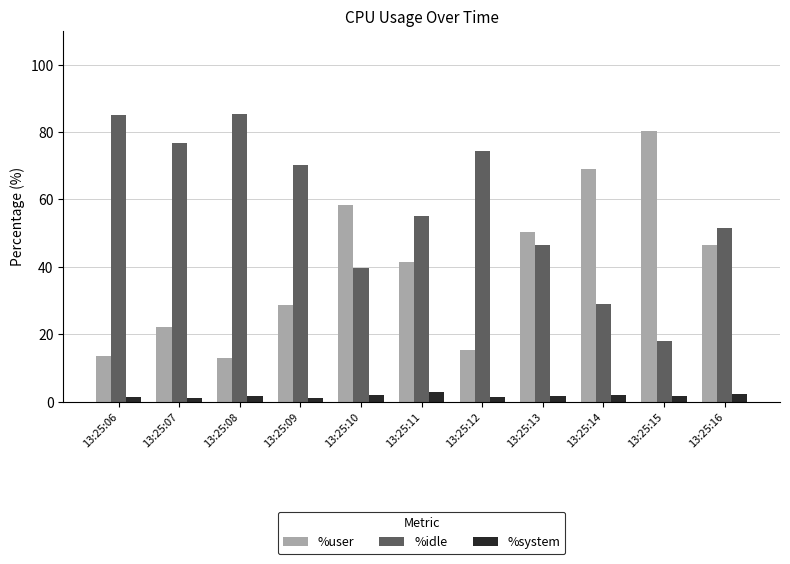

Is the value of %idle at 13:25:14 greater than the value of %user at 13:25:06?

Yes